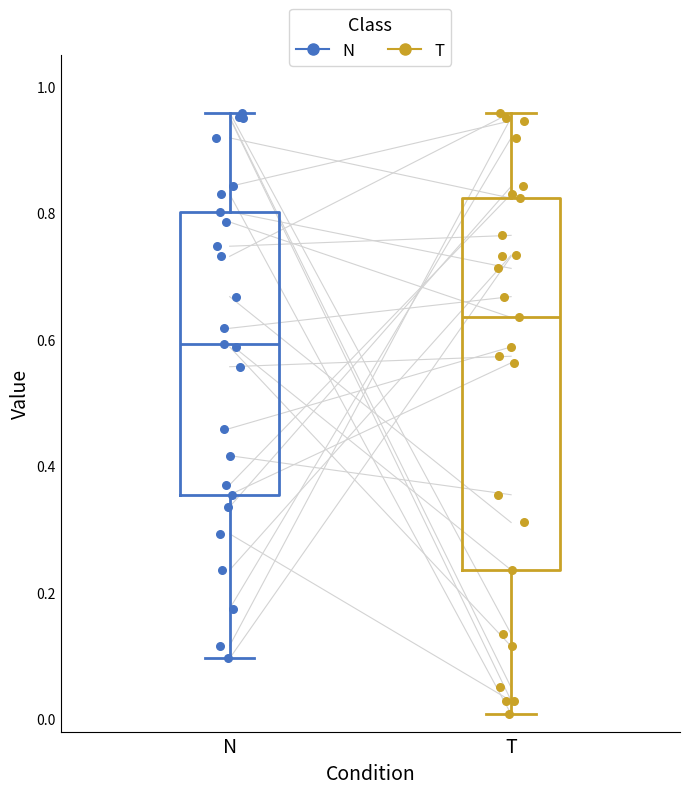

Comparing the boxes themselves (not the whiskers), which one is the tallest?

T